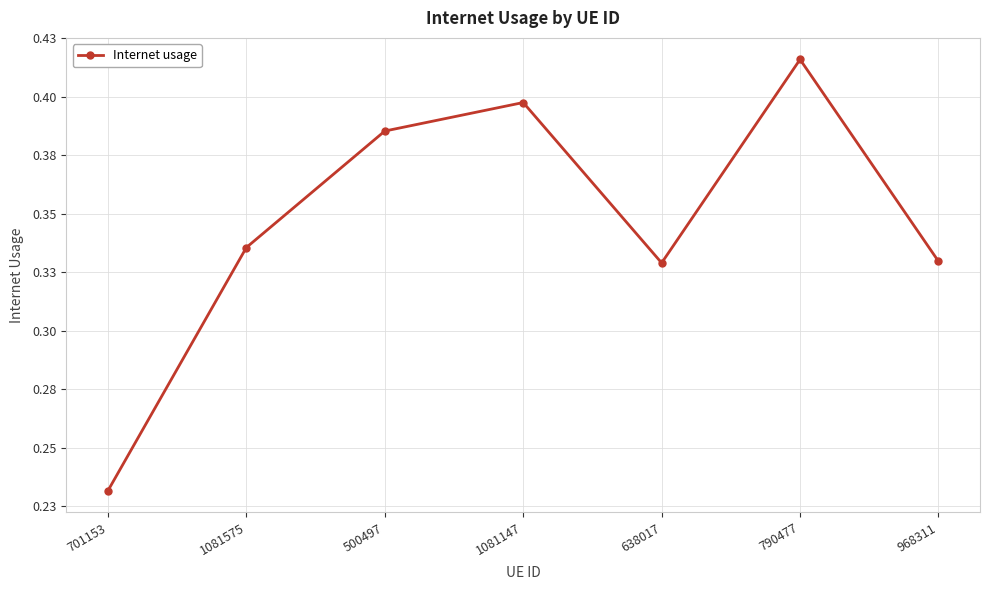

At which category does the data reach its first local valley?

638017